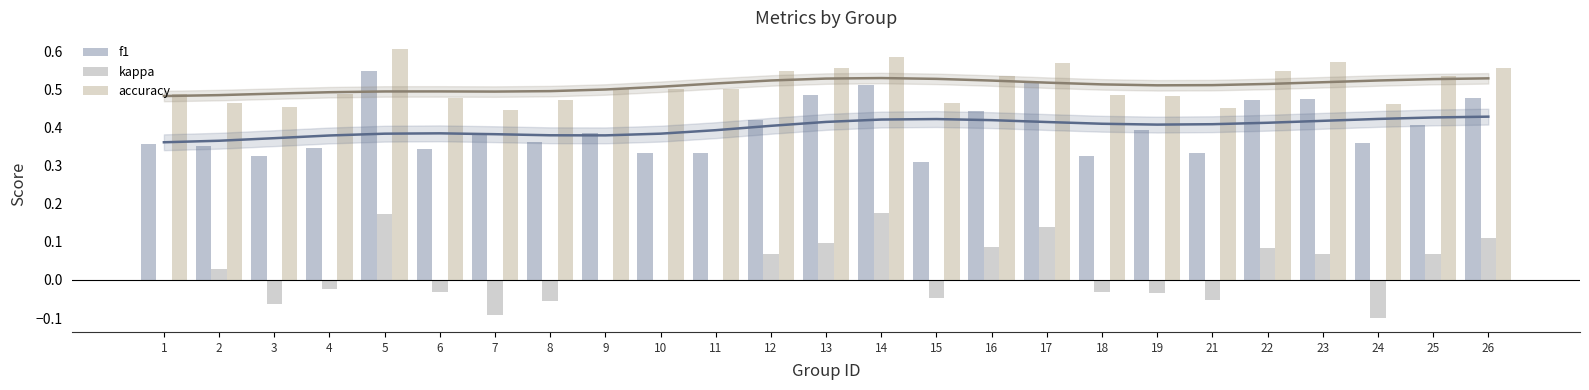

Reading left to right, extract all data points from this chart.

f1: 1=0.4	2=0.4	3=0.3	4=0.3	5=0.5	6=0.3	7=0.4	8=0.4	9=0.4	10=0.3	11=0.3	12=0.4	13=0.5	14=0.5	15=0.3	16=0.4	17=0.5	18=0.3	19=0.4	21=0.3	22=0.5	23=0.5	24=0.4	25=0.4	26=0.5
kappa: 1=-0.0	2=0.0	3=-0.1	4=-0.0	5=0.2	6=-0.0	7=-0.1	8=-0.1	9=0.0	10=0.0	11=0.0	12=0.1	13=0.1	14=0.2	15=-0.0	16=0.1	17=0.1	18=-0.0	19=-0.0	21=-0.1	22=0.1	23=0.1	24=-0.1	25=0.1	26=0.1
accuracy: 1=0.5	2=0.5	3=0.5	4=0.5	5=0.6	6=0.5	7=0.4	8=0.5	9=0.5	10=0.5	11=0.5	12=0.5	13=0.6	14=0.6	15=0.5	16=0.5	17=0.6	18=0.5	19=0.5	21=0.5	22=0.5	23=0.6	24=0.5	25=0.5	26=0.6